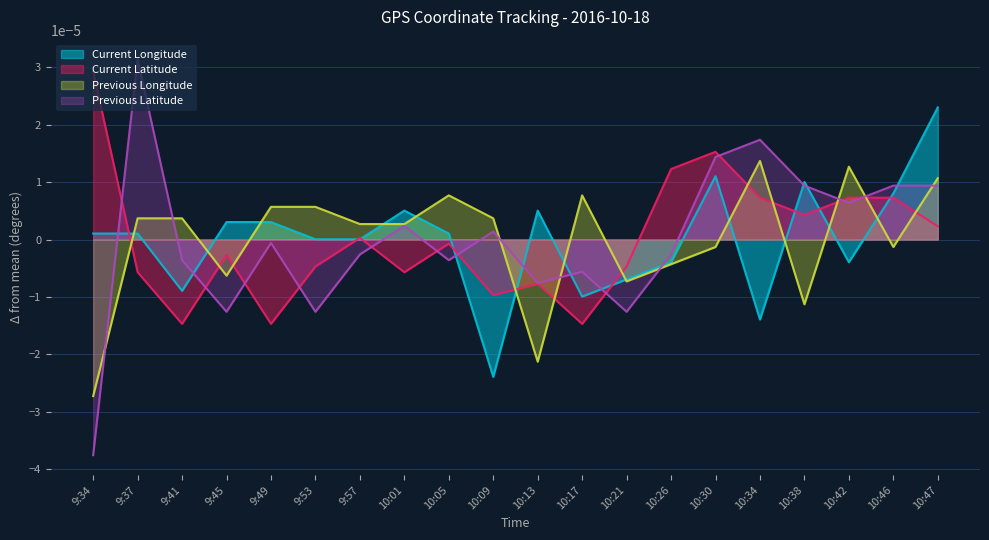

In Previous Latitude, how many points are higher than both neighbors (excluding endpoints)?

6